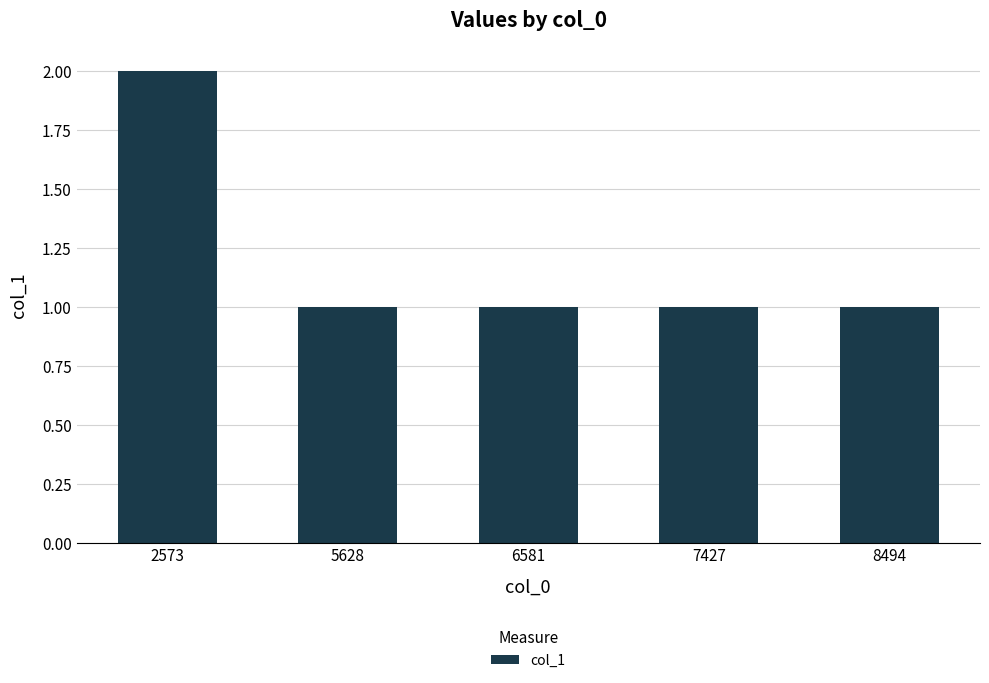

Are the bars grouped side by side (vs. stacked)?

No